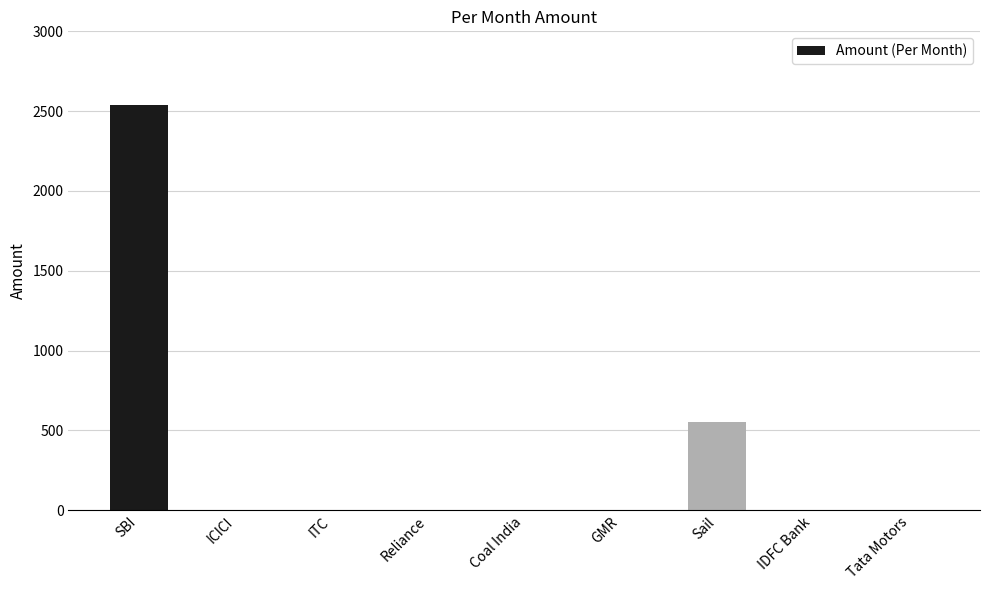

Count the number of categories in the chart.

9